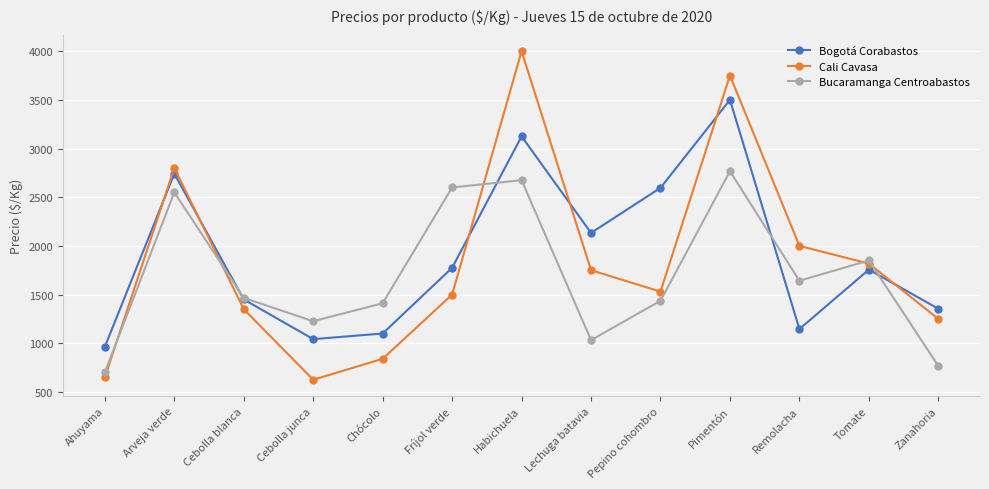

Which series ends up on top after the final intersection of Bogotá Corabastos and Cali Cavasa?

Bogotá Corabastos